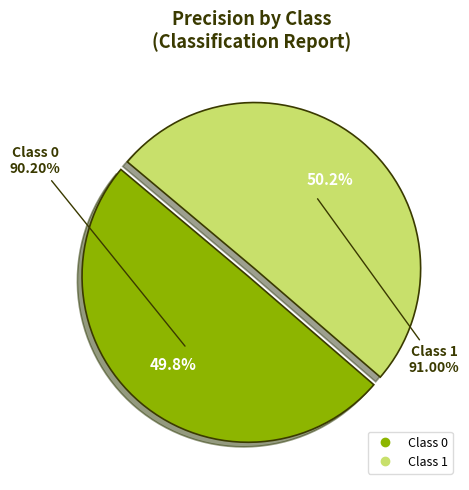

To the nearest percent, what percentage of the pie is 0?

50%